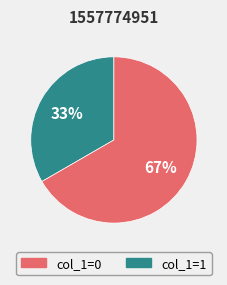

To the nearest percent, what is the average slice percentage?

50%